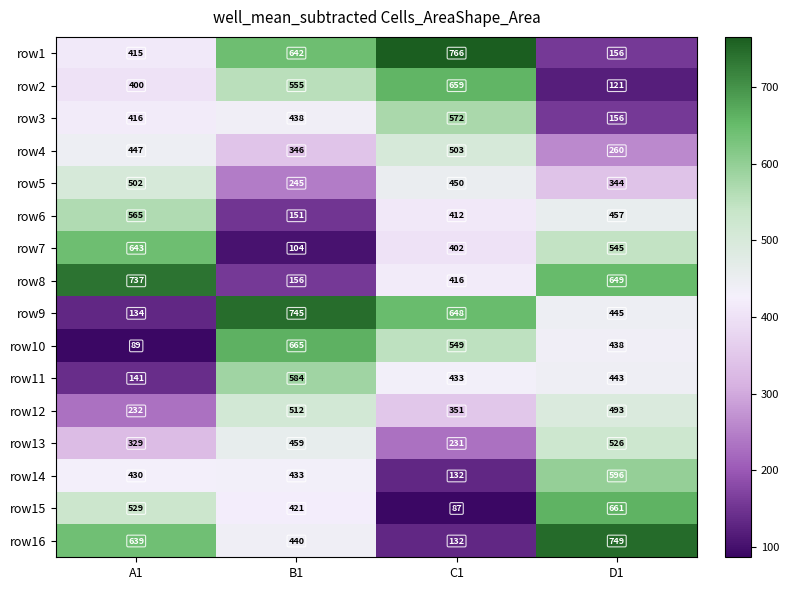

What is the average value of the row13 series?

386